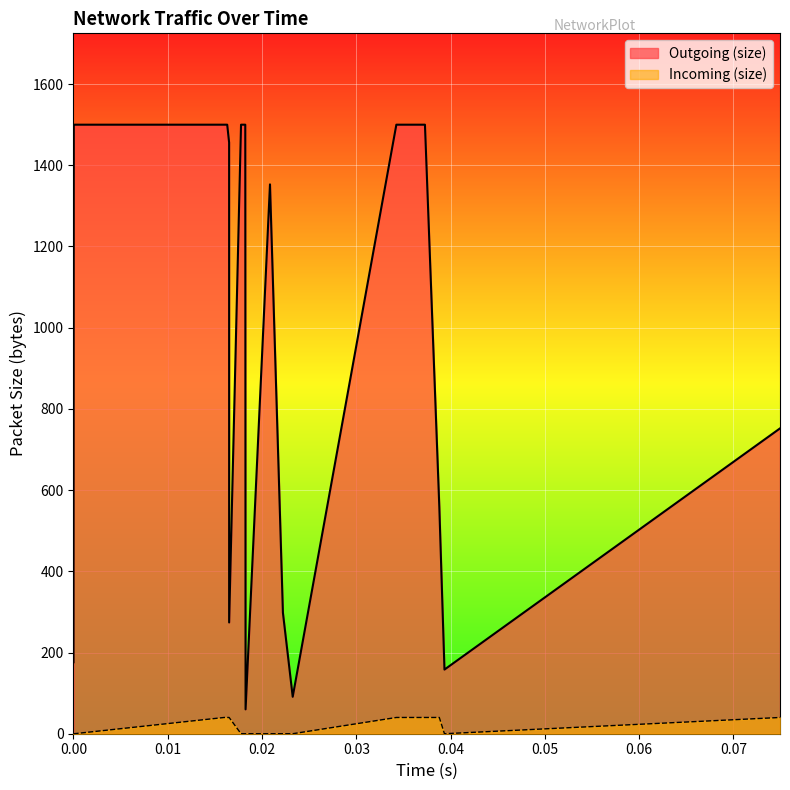

True or false: Incoming (size) and Outgoing (size) intersect in this chart.

False